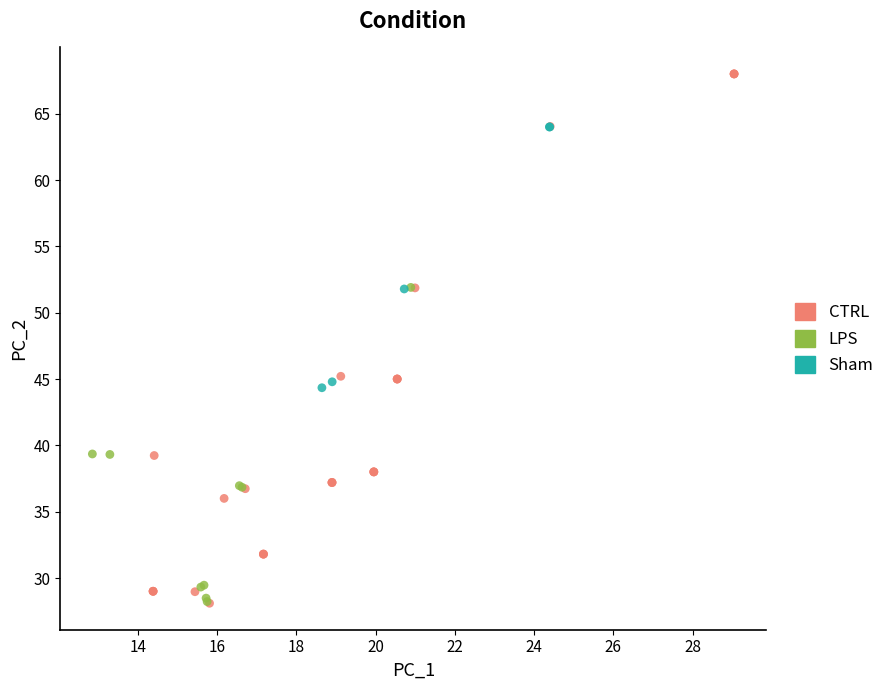

Which series has the widest spread of Y values?

CTRL